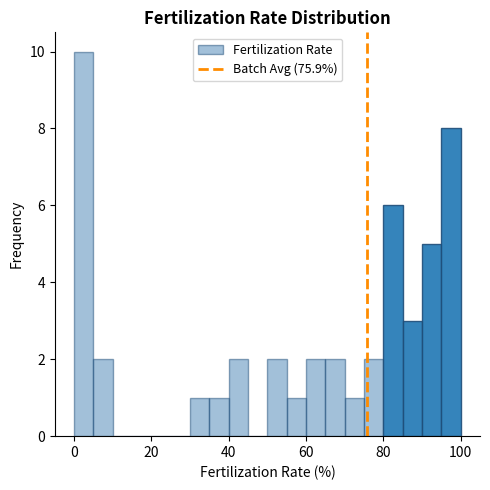

Around what value on the x-axis is the tallest bar? Give the approximate position of its centre, as read against the axis.

2